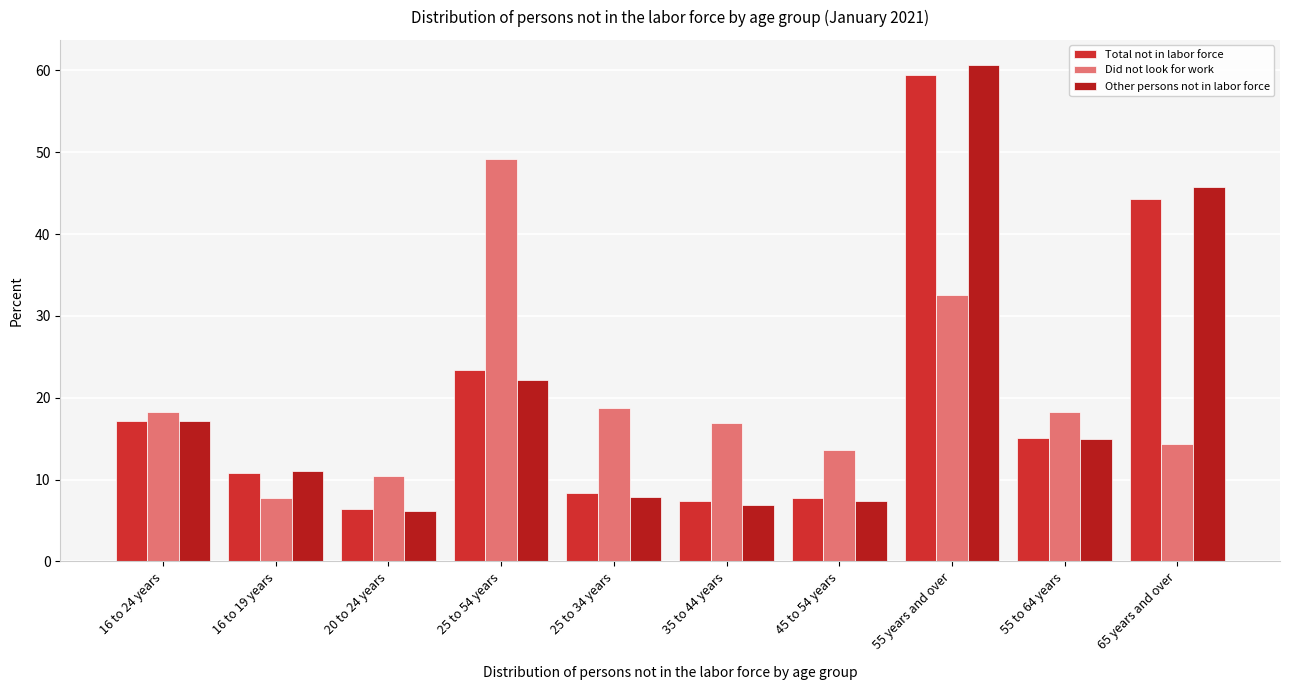

How many data points in Other persons not in labor force are above 14?

5